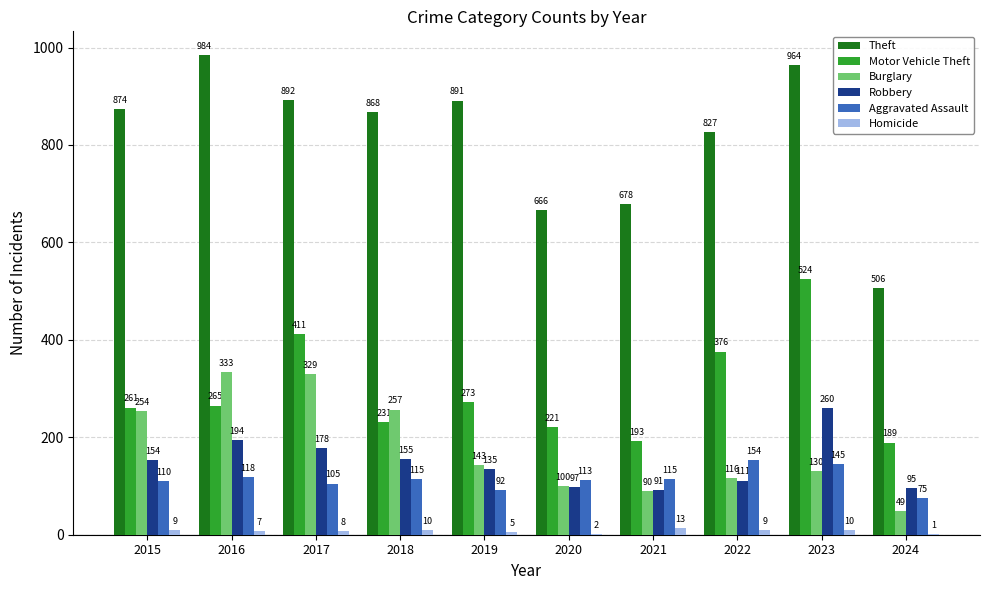

What is the spread (max minus min) of values at 2017?

884